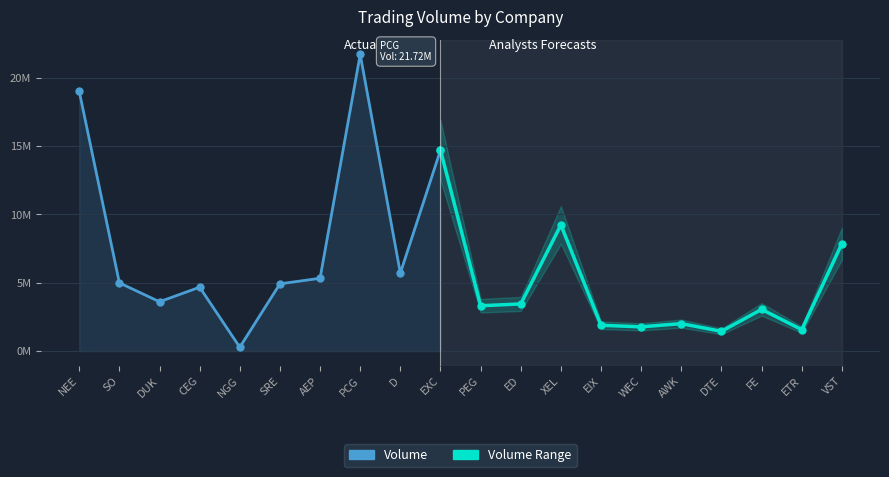

Rank the categories by value from lowest to highest.

NGG, DTE, ETR, WEC, EIX, AWK, FE, PEG, ED, DUK, CEG, SRE, SO, AEP, D, VST, XEL, EXC, NEE, PCG